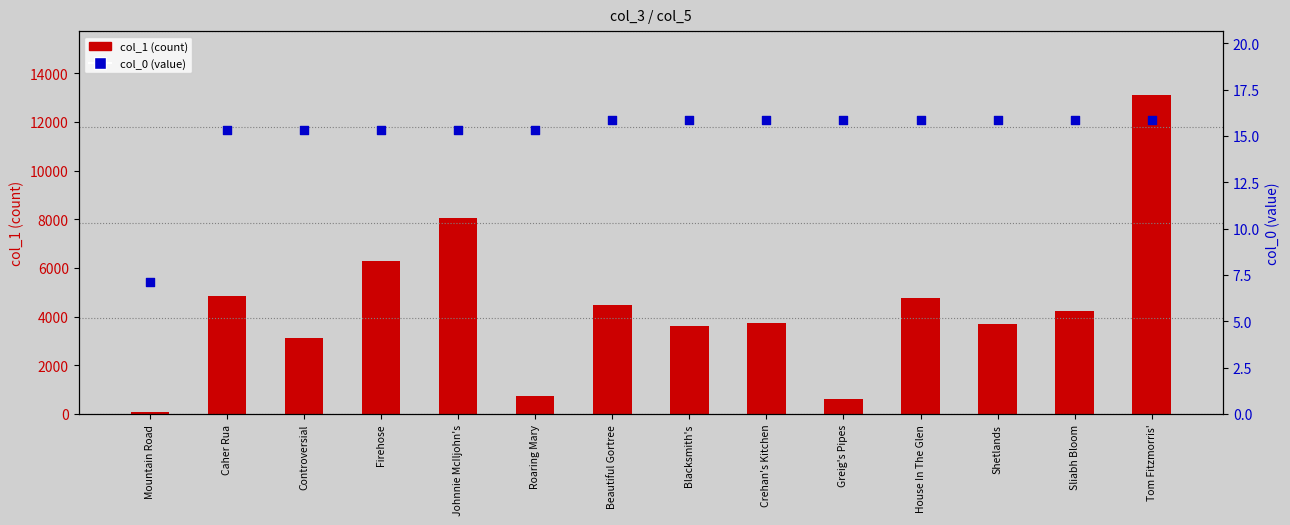

Which series reaches the maximum Y coordinate?

col_1 (count)